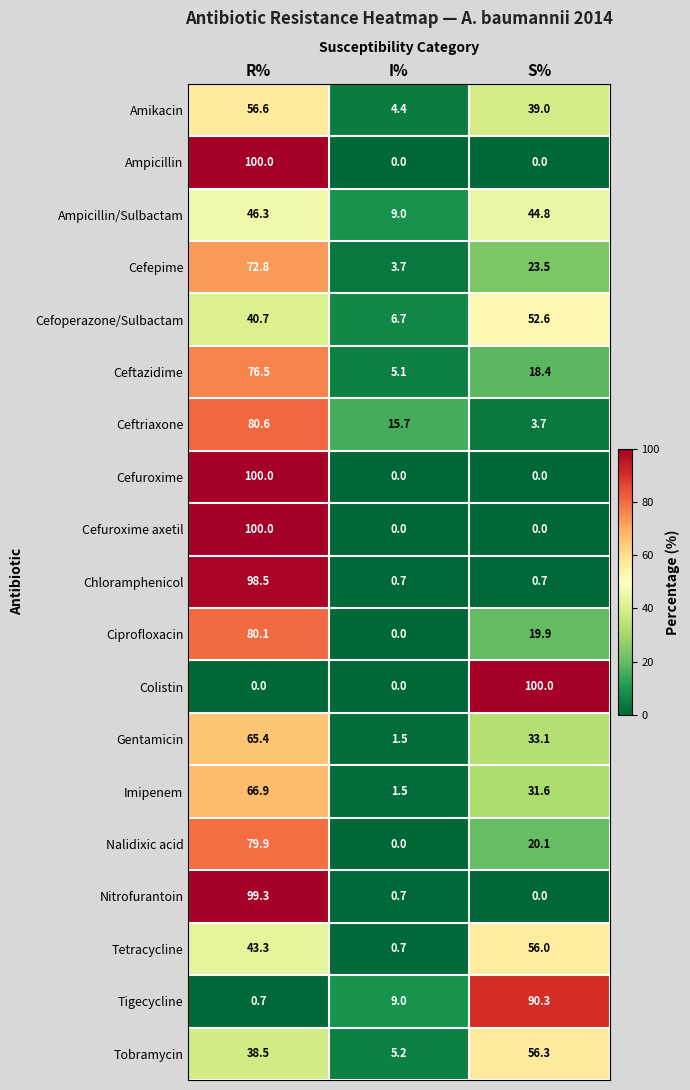

The value of Nitrofurantoin at I% is 0.7. True or false?

True